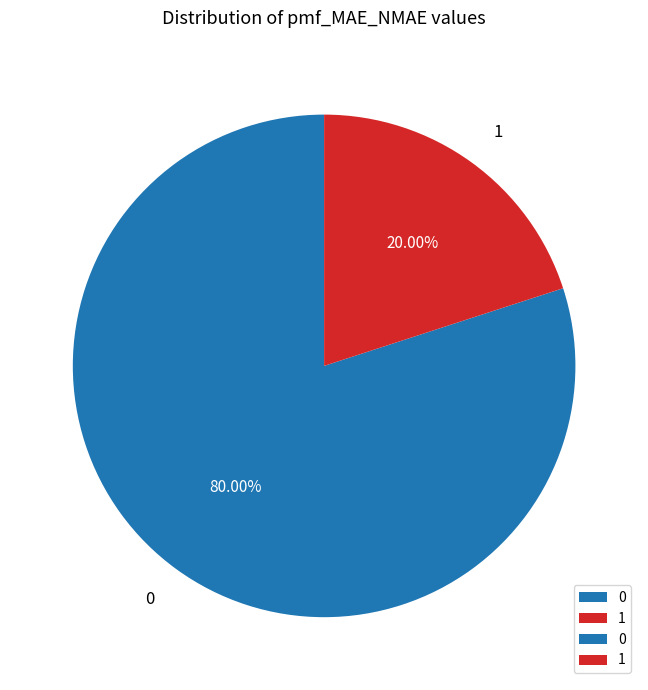

To the nearest percent, what portion does 0 represent?

80%